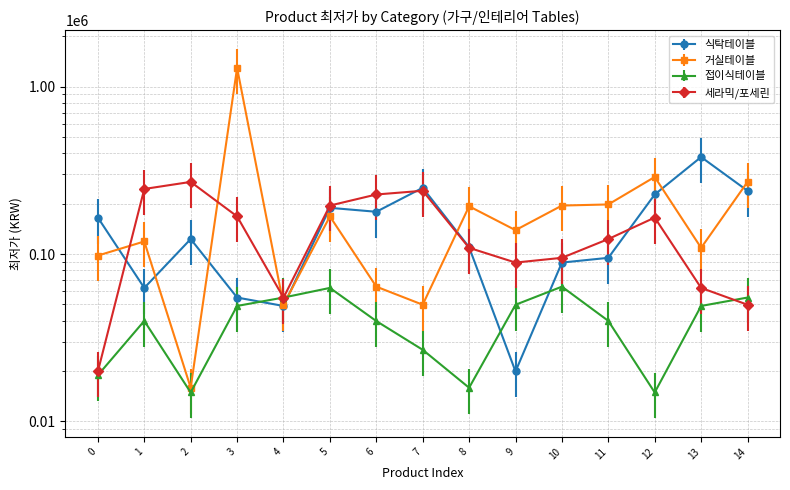

How many lines are shown in the chart?

4